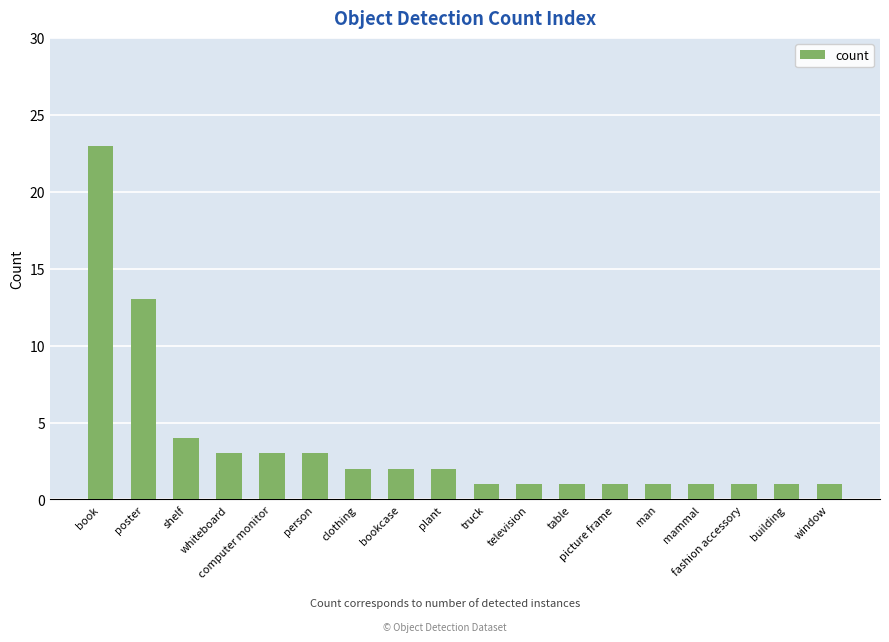

Reading left to right, transcribe all the data shown in this chart.

book=23	poster=13	shelf=4	whiteboard=3	computer monitor=3	person=3	clothing=2	bookcase=2	plant=2	truck=1	television=1	table=1	picture frame=1	man=1	mammal=1	fashion accessory=1	building=1	window=1